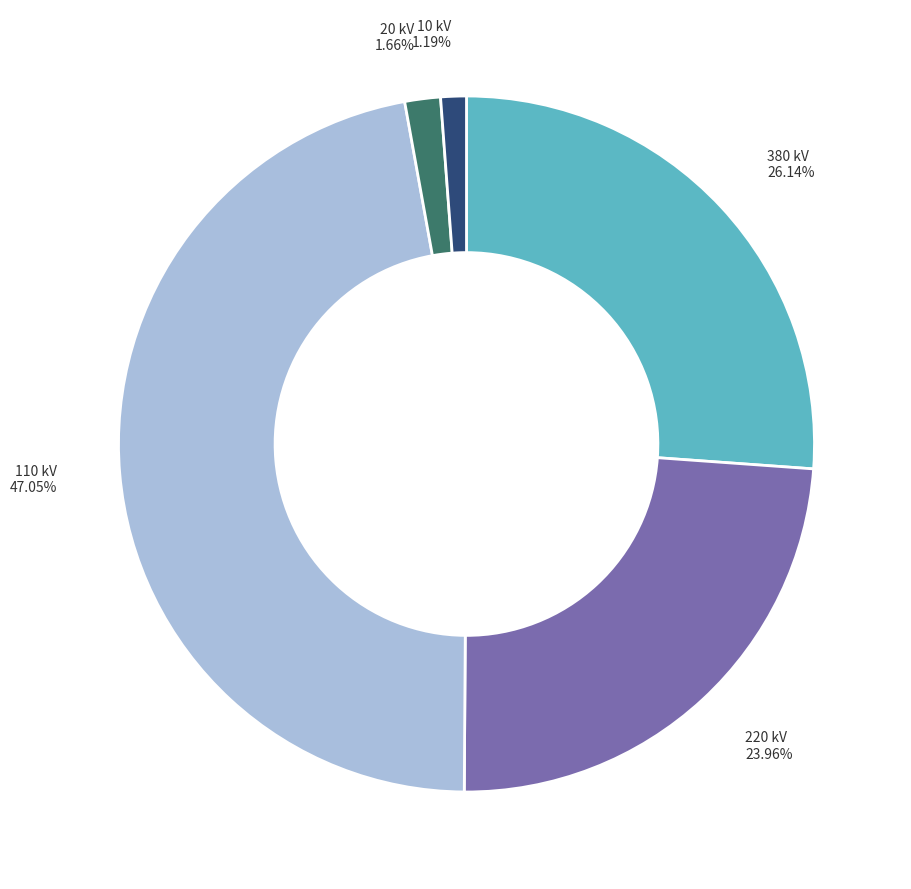

Is there a majority slice in this chart?

No